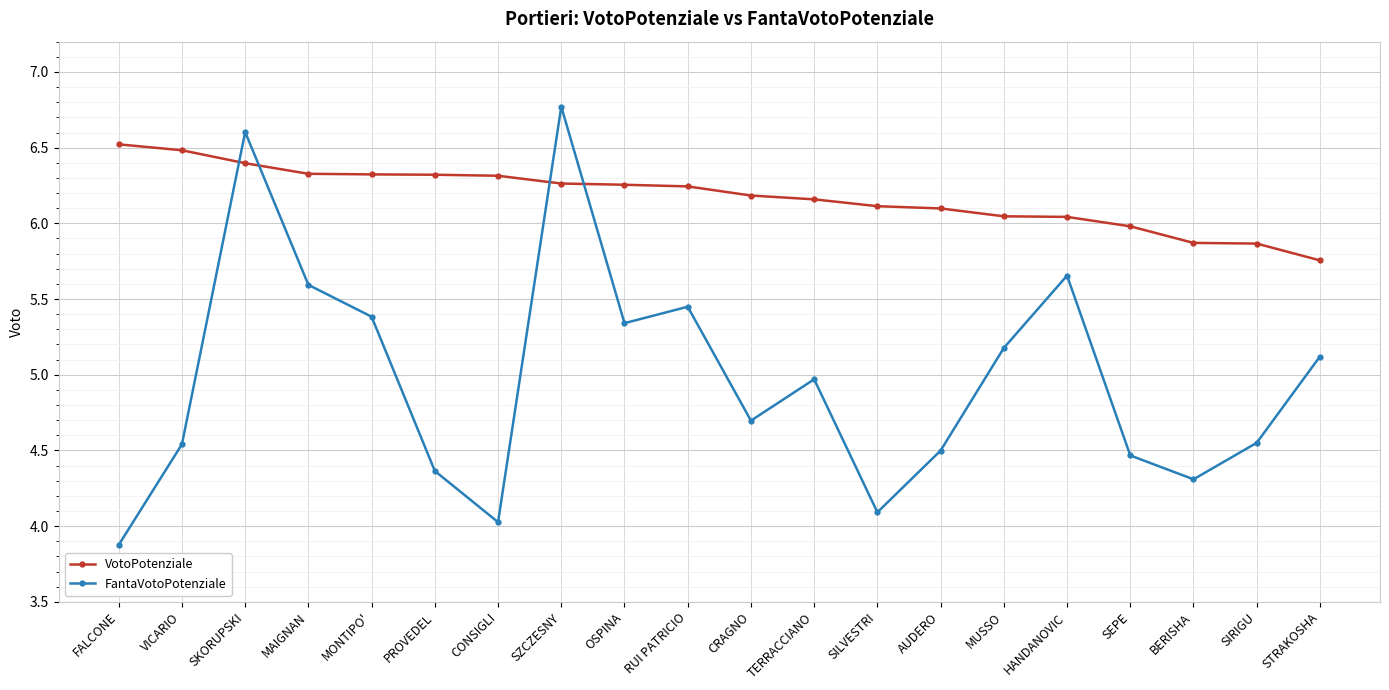

How many values in the VotoPotenziale series exceed 6?

16